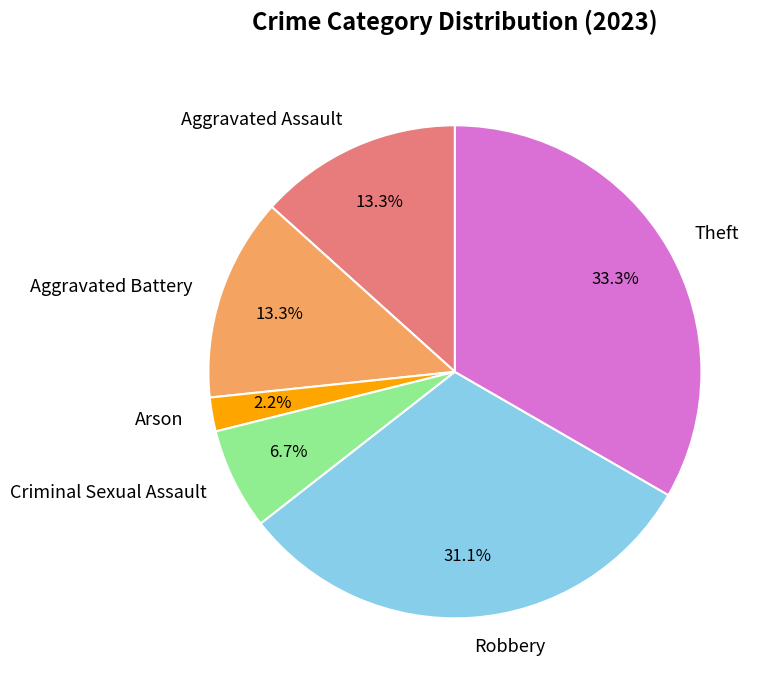

Which slice is the smallest?

Arson